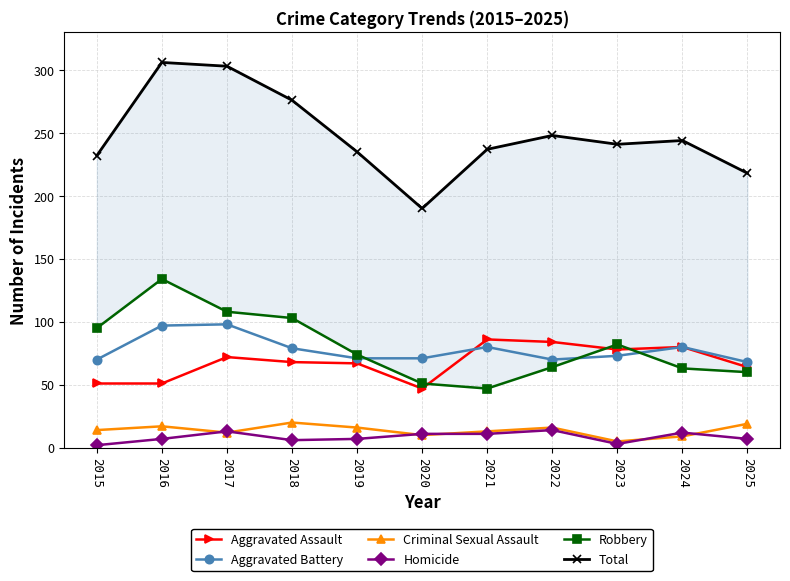

Which category has the lowest value in the Aggravated Assault series?

2020